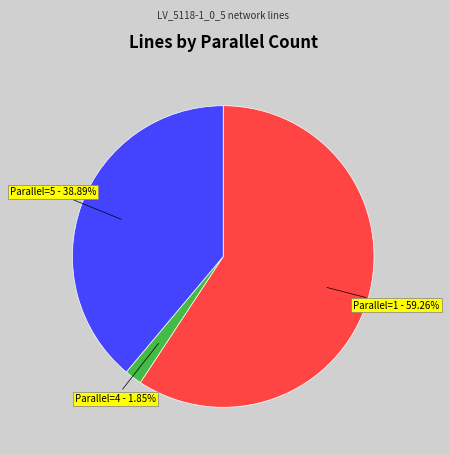

Is there any slice that represents more than half of the pie?

Yes